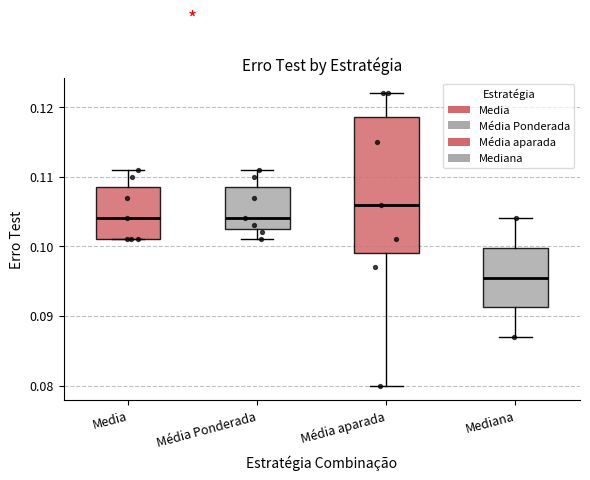

Reading left to right, transcribe this box plot: for each box, give where its median line is, the range the box spans, and where its two whiskers end, as read against the y-axis. The values are not printed on the chart, so give them approximately, as read against the axis.

Media: median 0.104, box 0.101 to 0.109, whiskers 0.101 to 0.111
Média Ponderada: median 0.104, box 0.103 to 0.109, whiskers 0.101 to 0.111
Média aparada: median 0.106, box 0.099 to 0.119, whiskers 0.080 to 0.122
Mediana: median 0.096, box 0.091 to 0.100, whiskers 0.087 to 0.104